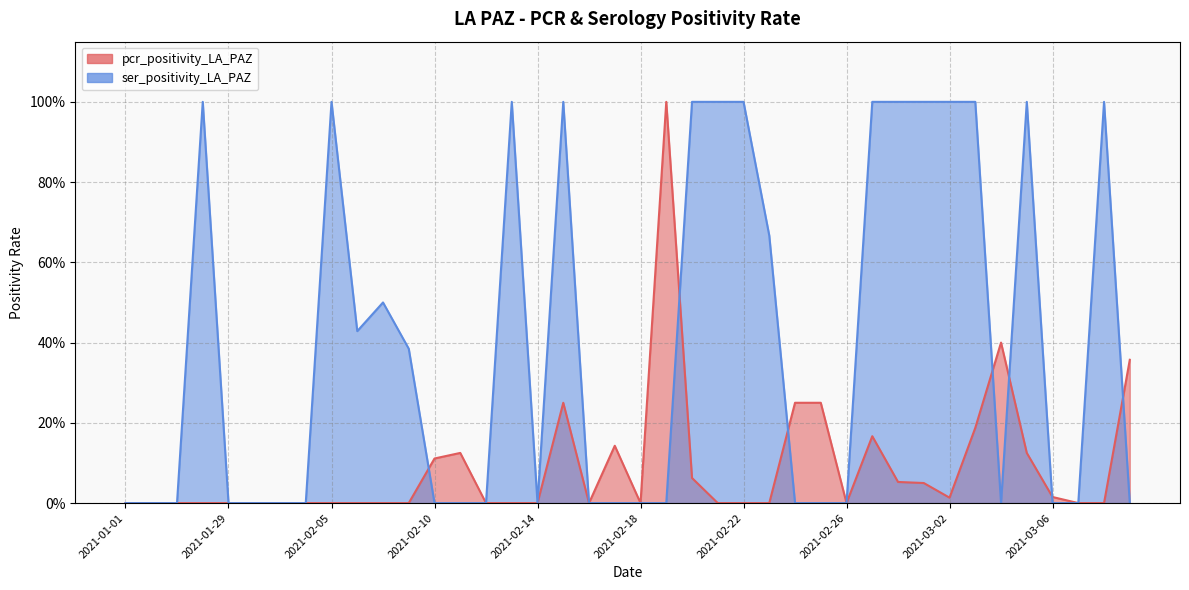

What is the label of the 26th point from the right?

2021-02-12